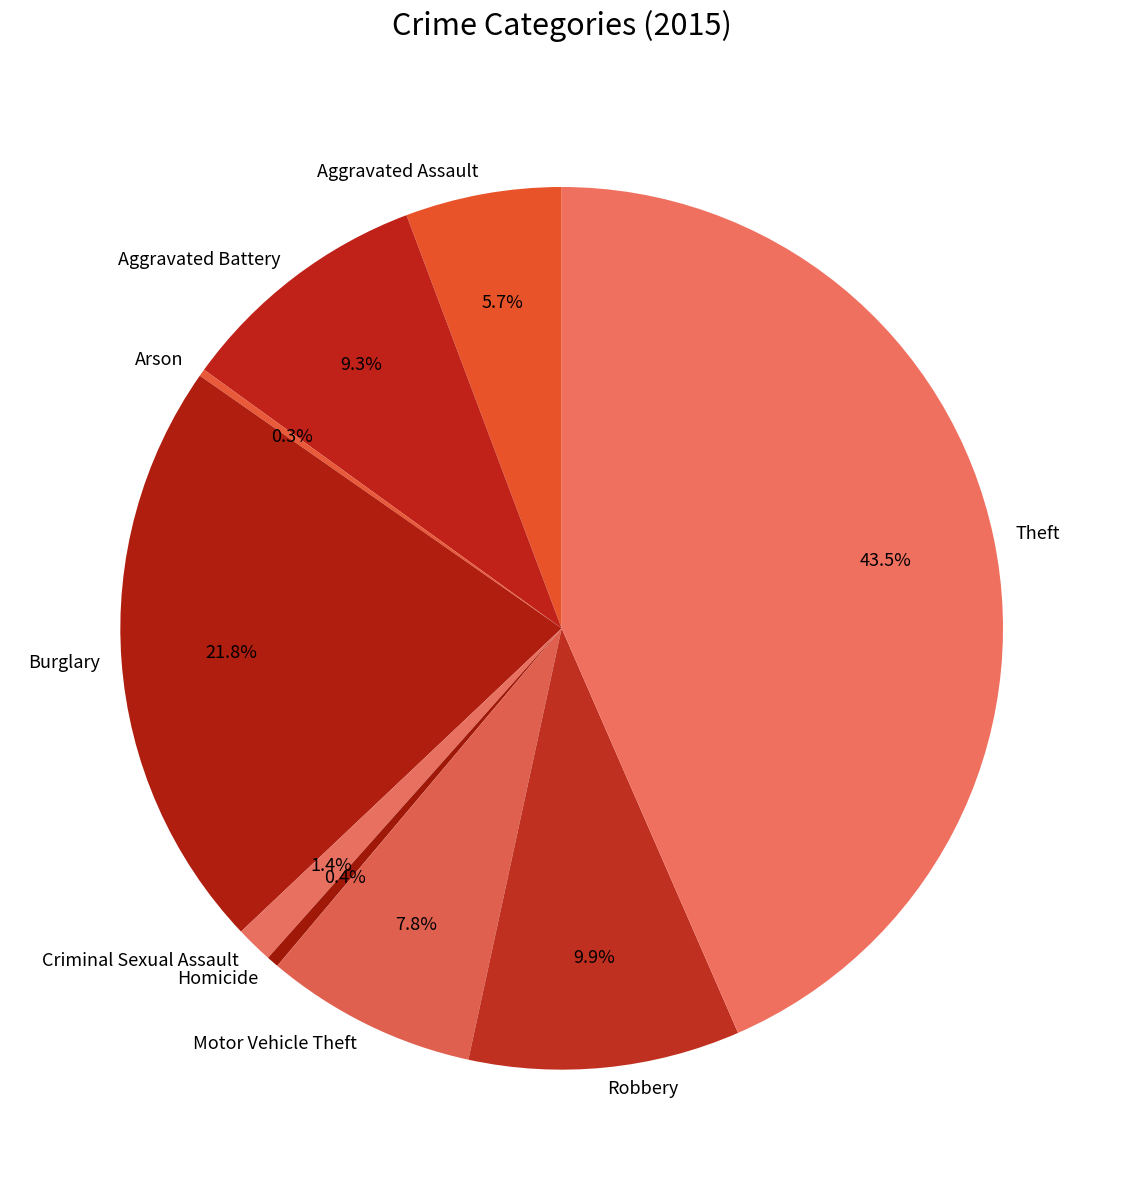

What percentage is the Motor Vehicle Theft slice, to the nearest percent?

8%